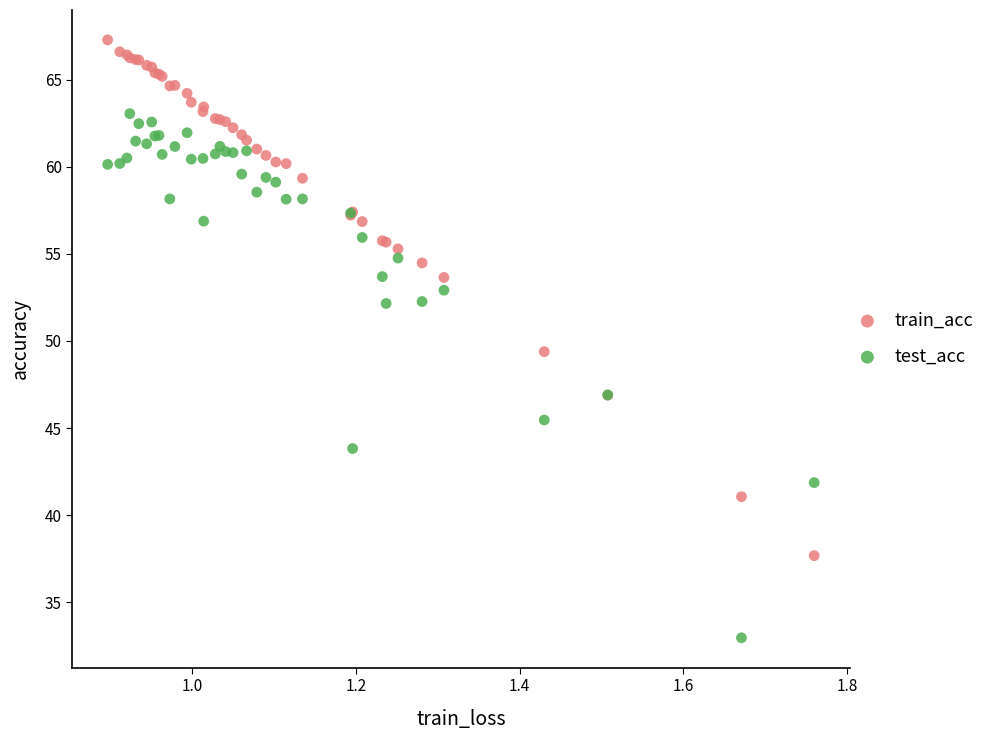

What is the X range (max minus min) for the scatter plot?

0.9